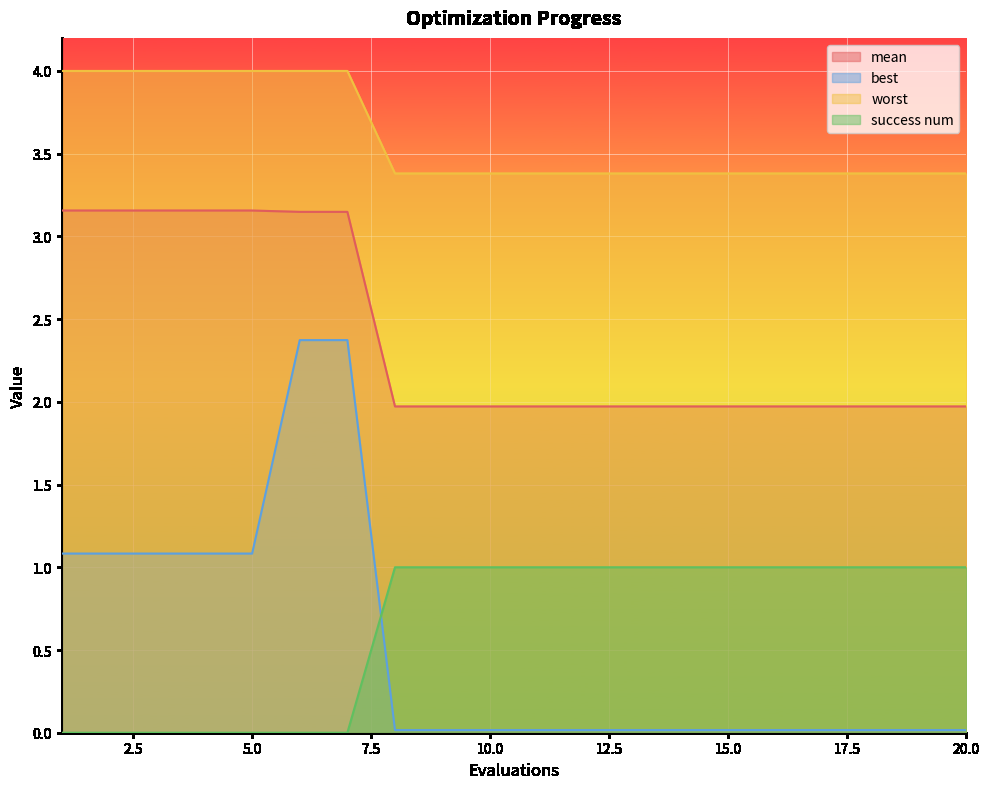

True or false: worst has more than 0 interior local peaks.

False